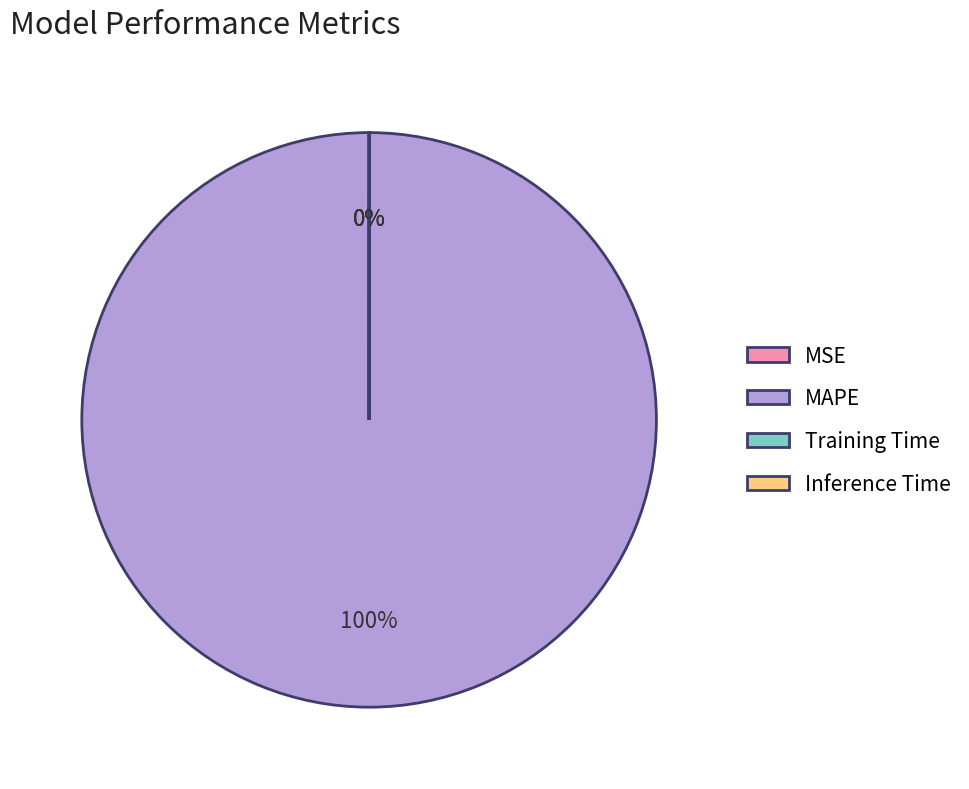

Which category accounts for the majority?

MAPE